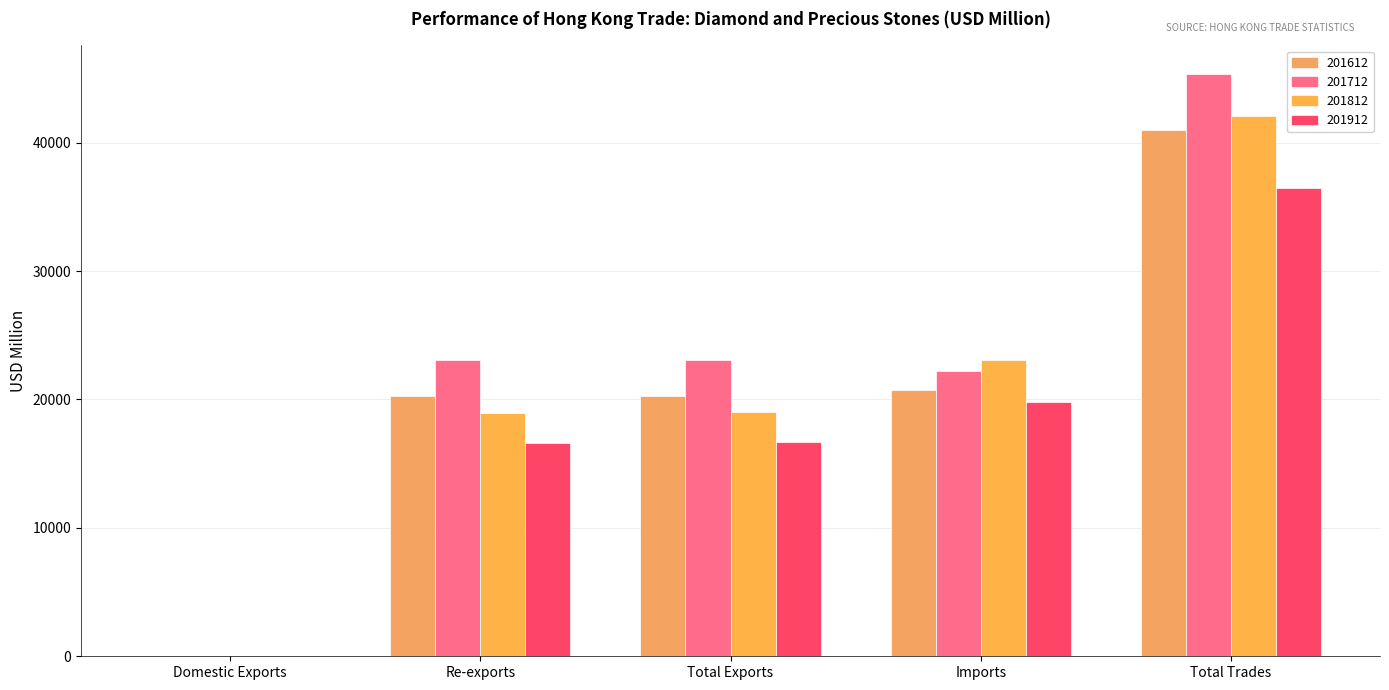

What is the total value across all series at Total Trades?

164870.3